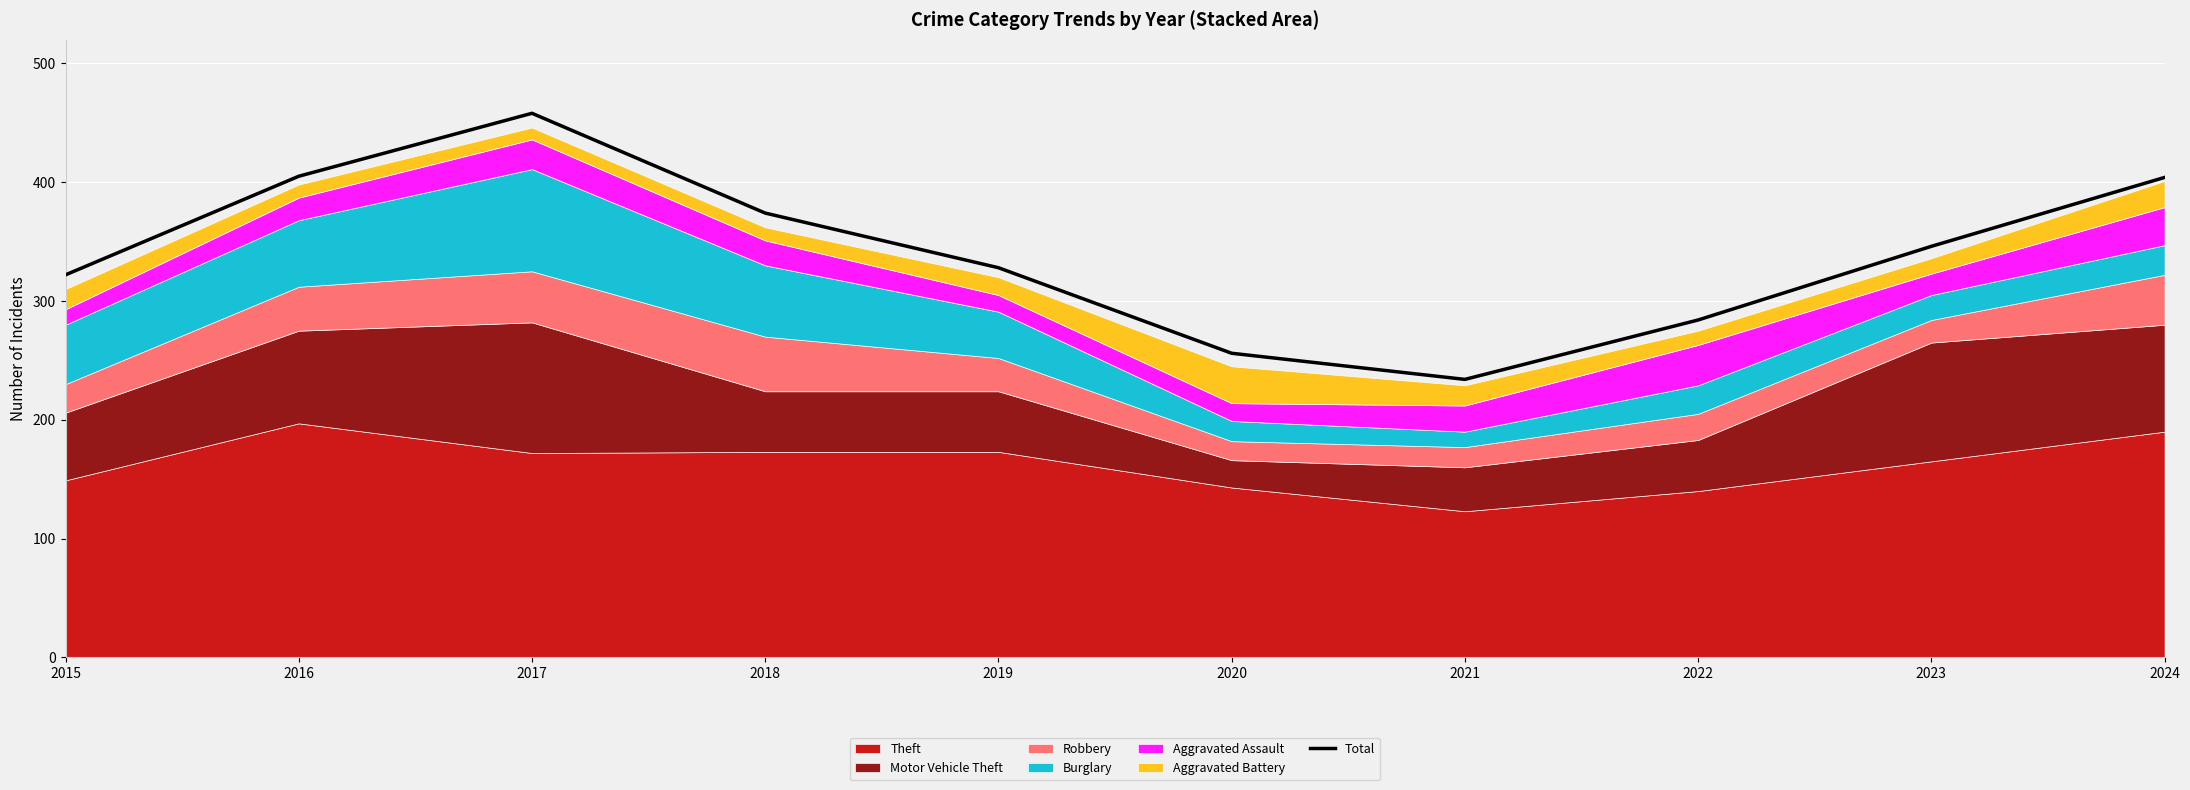

True or false: the data shows 141 at 2018.

False